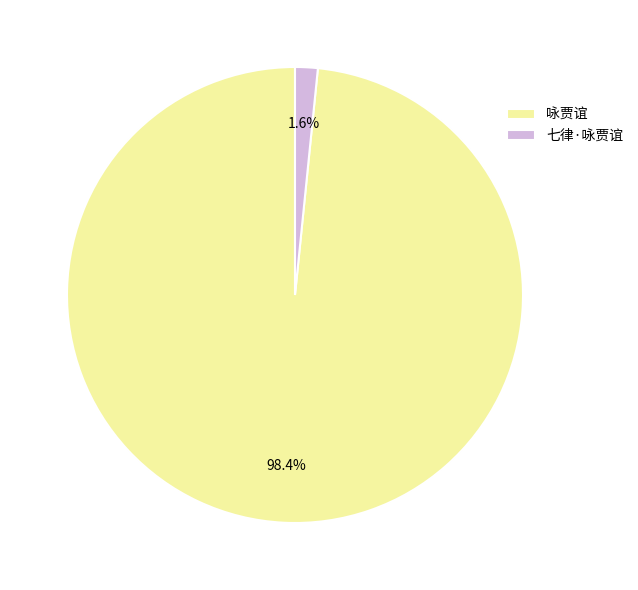

Is the sum of 七律·咏贾谊 and 咏贾谊 greater than half?

Yes